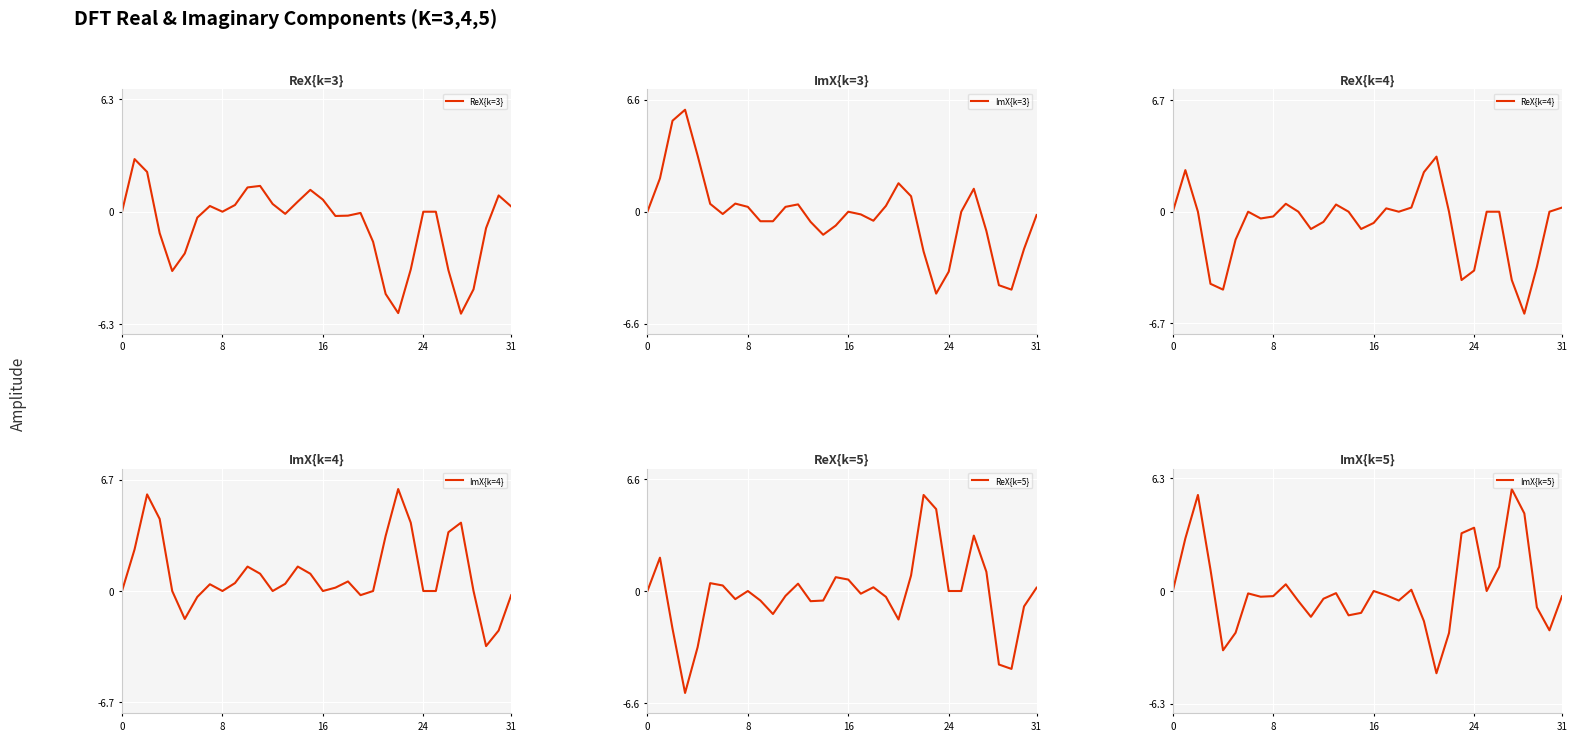

What is the average value of the ReX{k=3} series?

-0.8